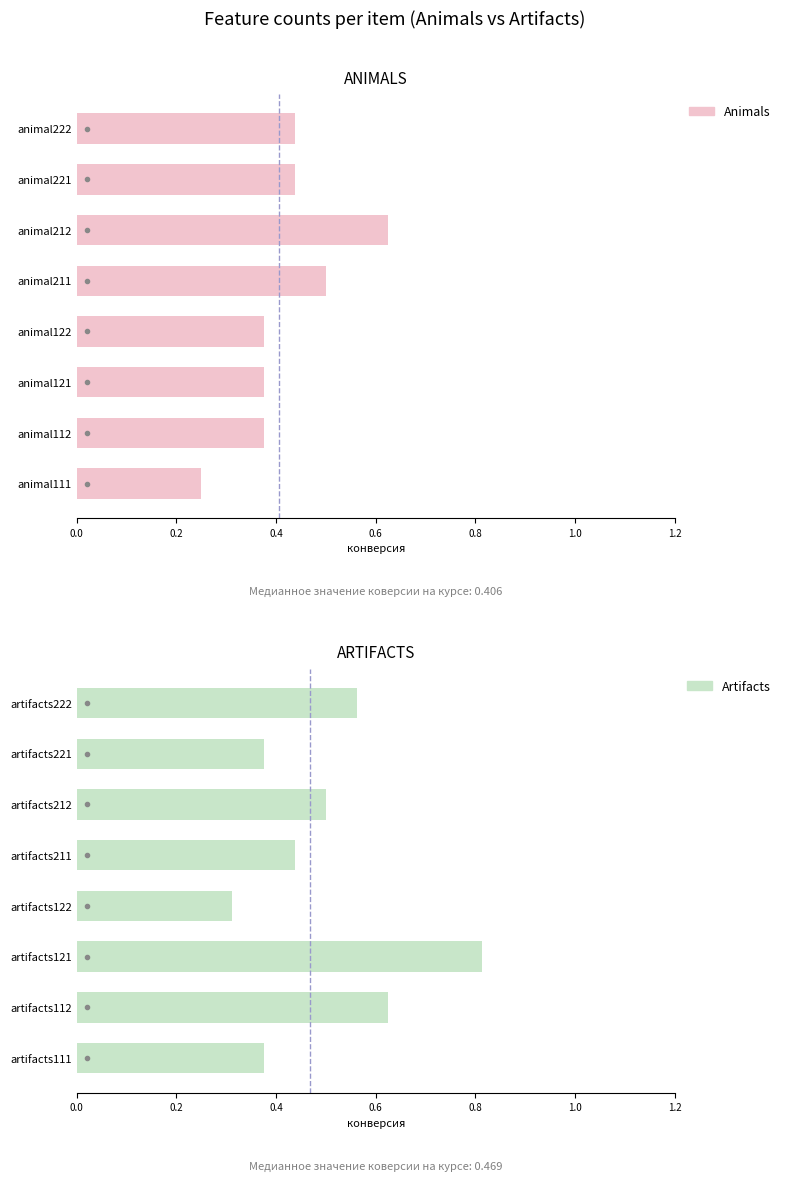

Rank the series at 0.2 from highest to lowest value.

Artifacts, Animals